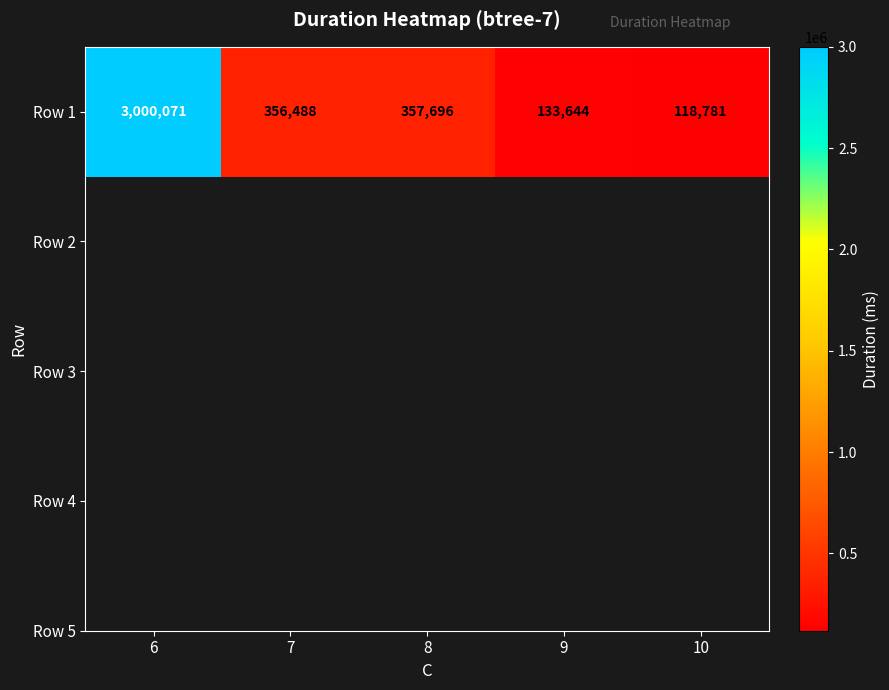

What is the change in value from 6 to 7?

-2643583